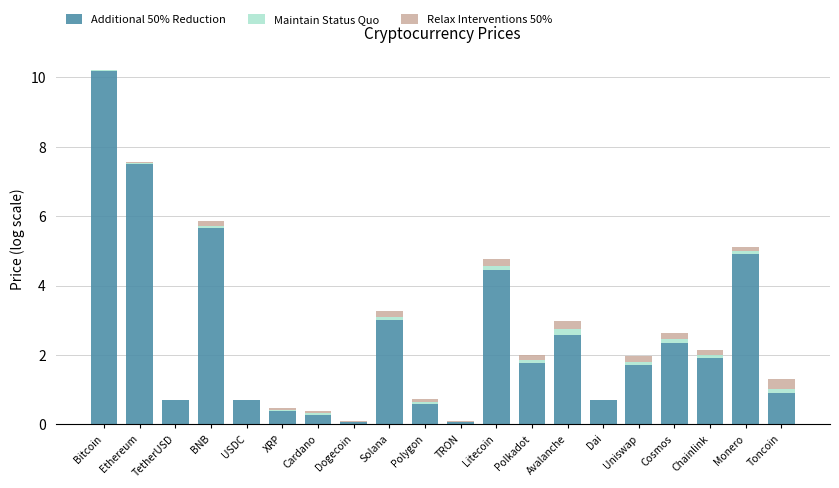

The Additional 50% Reduction series shows 4.9 at Monero. True or false?

True